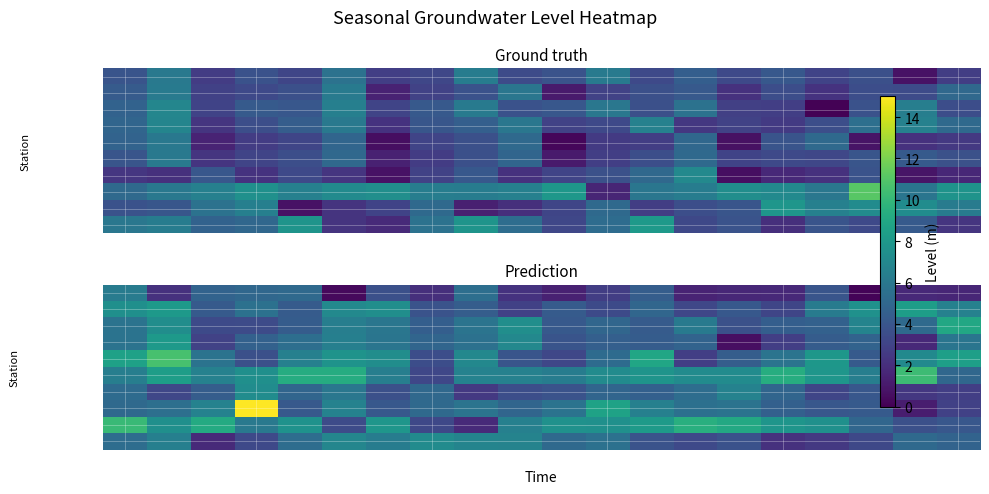

What is the maximum value for Raghunathpur?

7.2